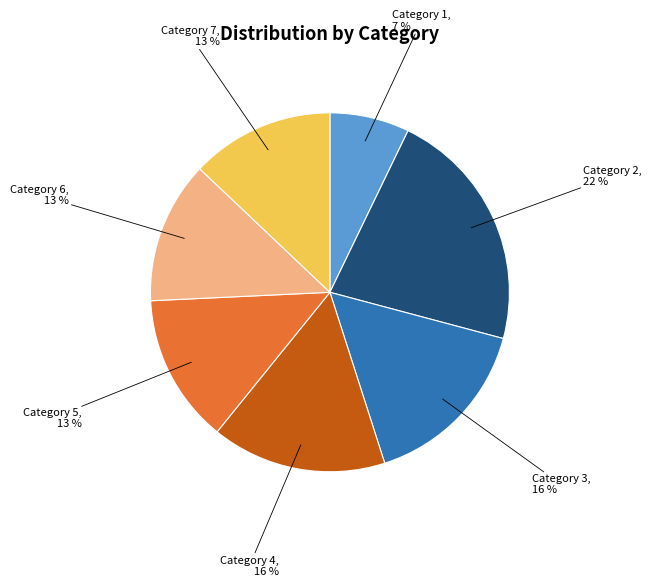

Is there a majority slice in this chart?

No